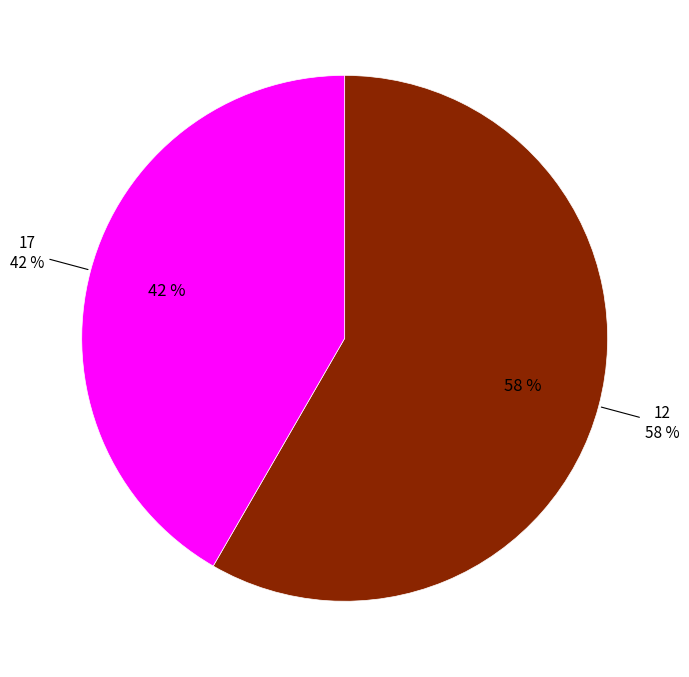

What percentage is the 17 slice, to the nearest percent?

42%